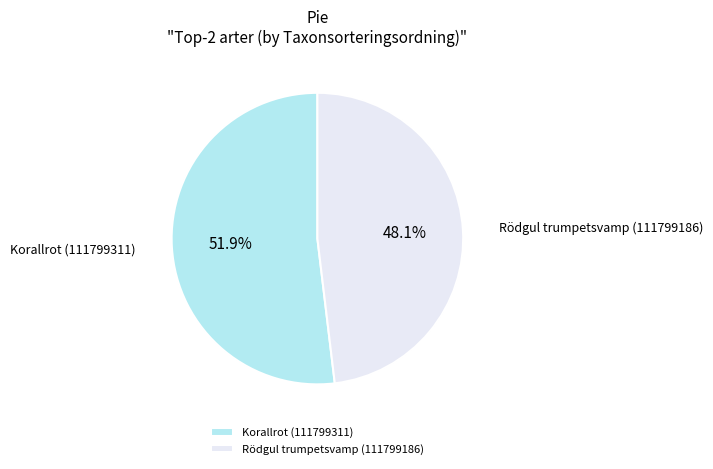

Which slice is the largest?

Korallrot (111799311)